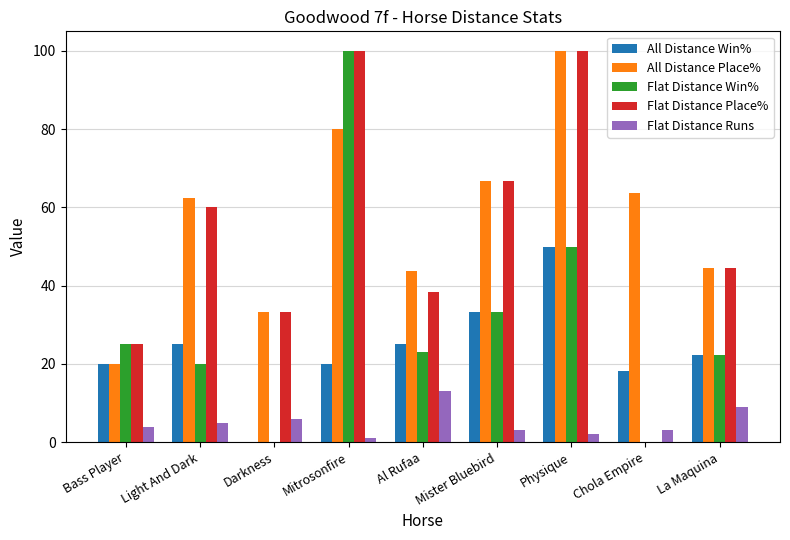

What is the sum of the All Distance Place% values at Light And Dark and La Maquina?

106.9